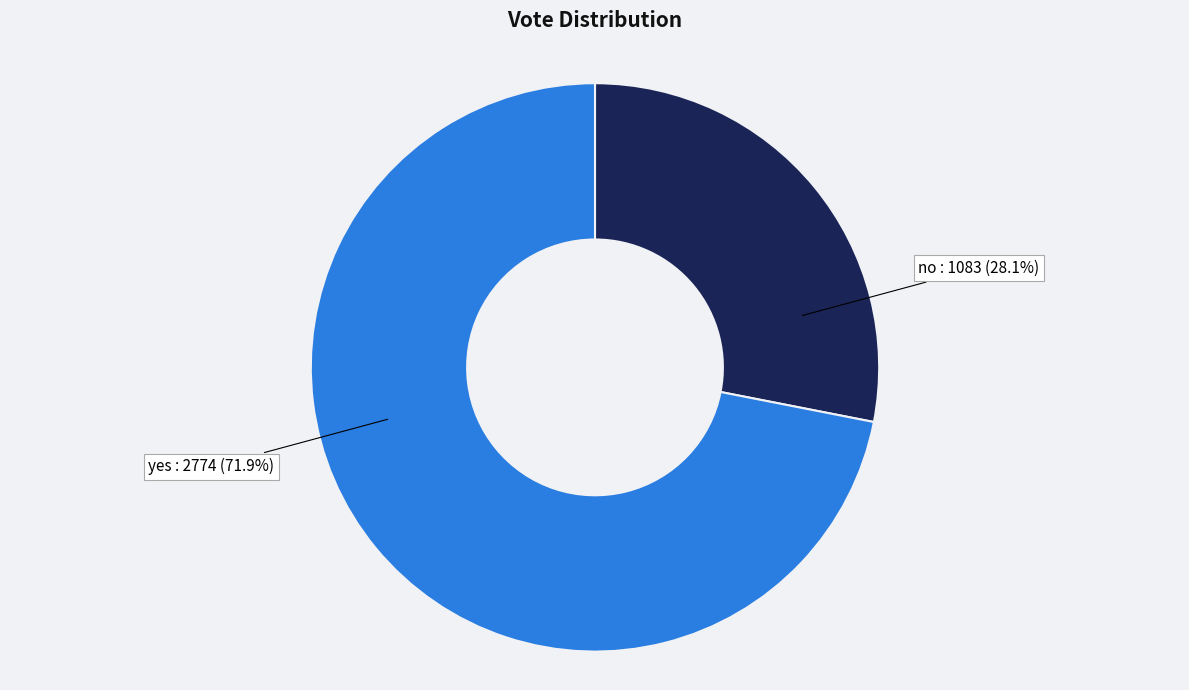

Is there a majority slice in this chart?

Yes